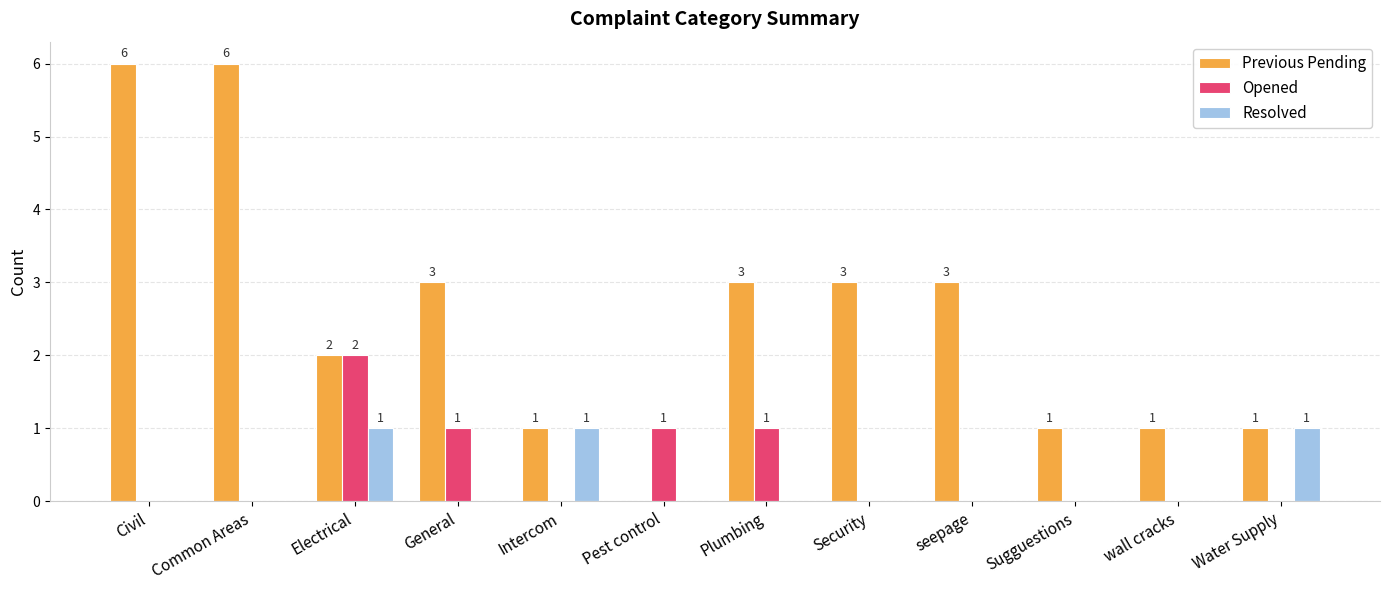

Between Plumbing and wall cracks, which series saw the biggest shift?

Previous Pending